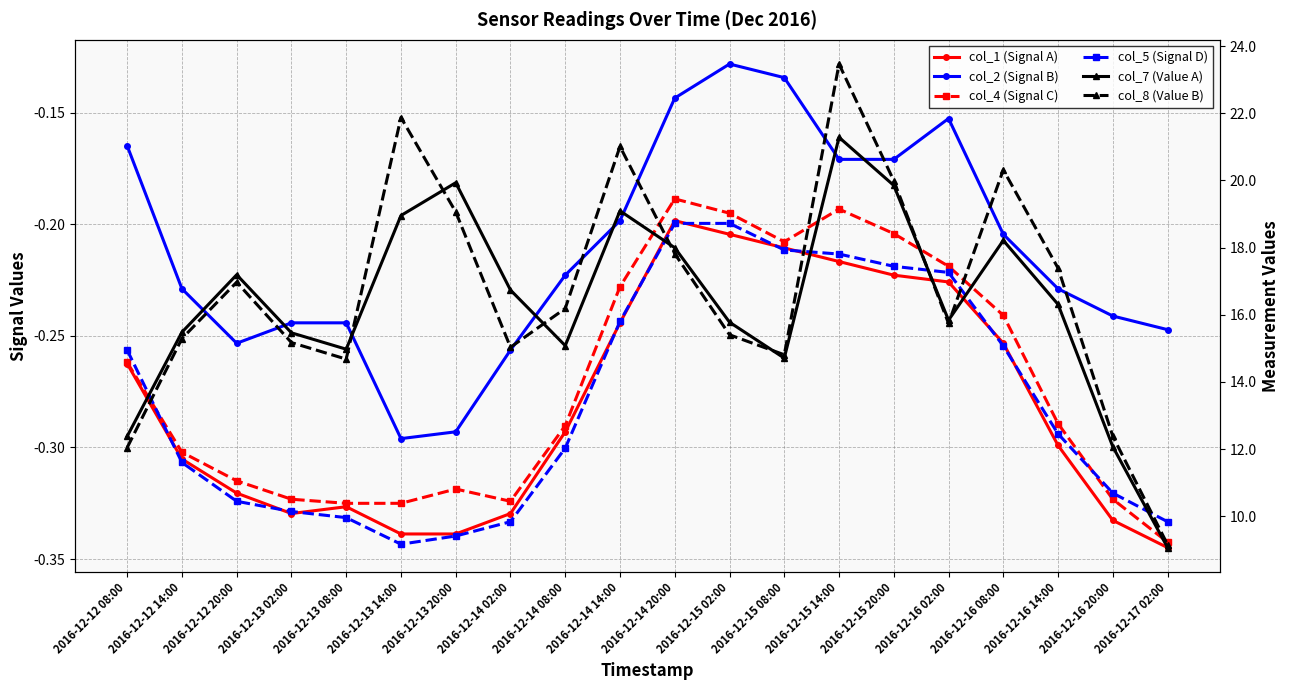

What is the average value of the col_4 (Signal C) series?

-0.3